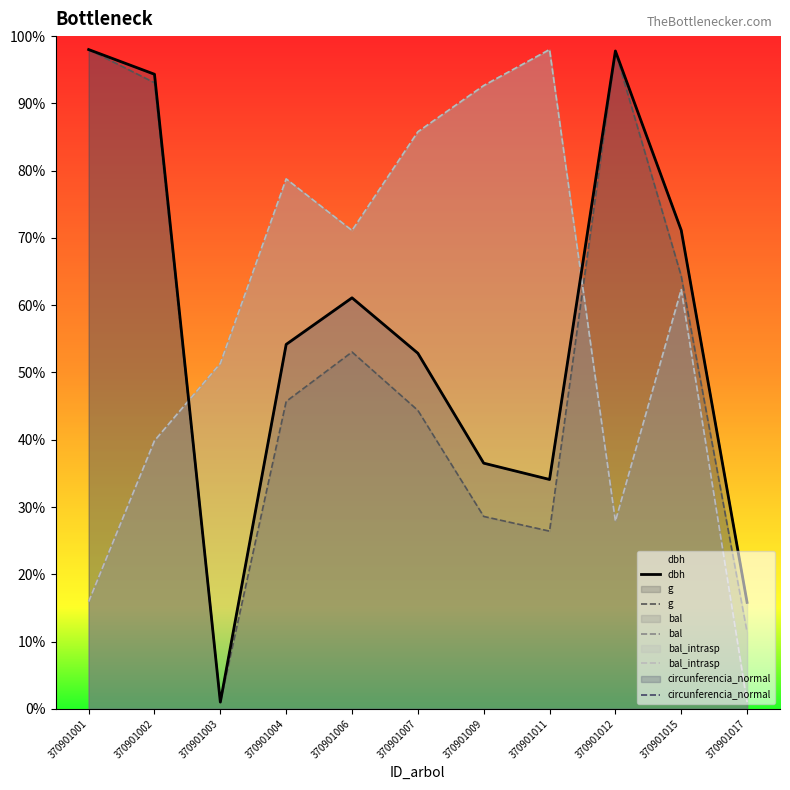

What is the sum of the dbh values at 370901017 and 370901004?

70.0